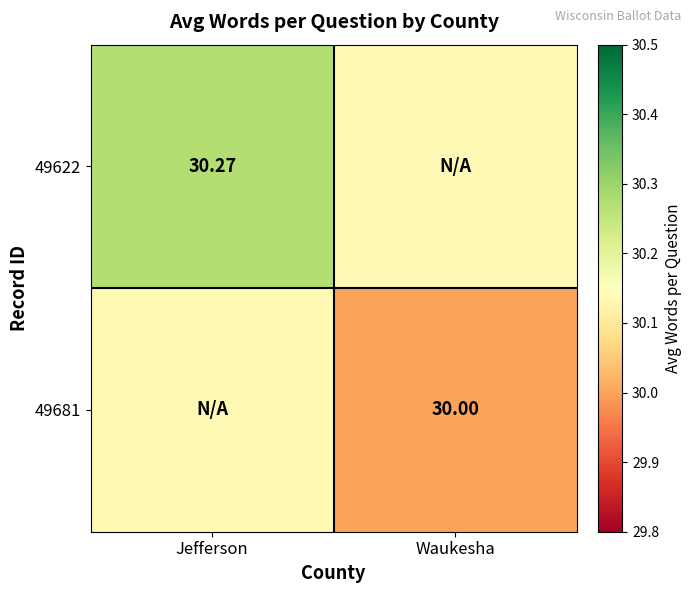

At which category is the sum across all series the highest?

Jefferson